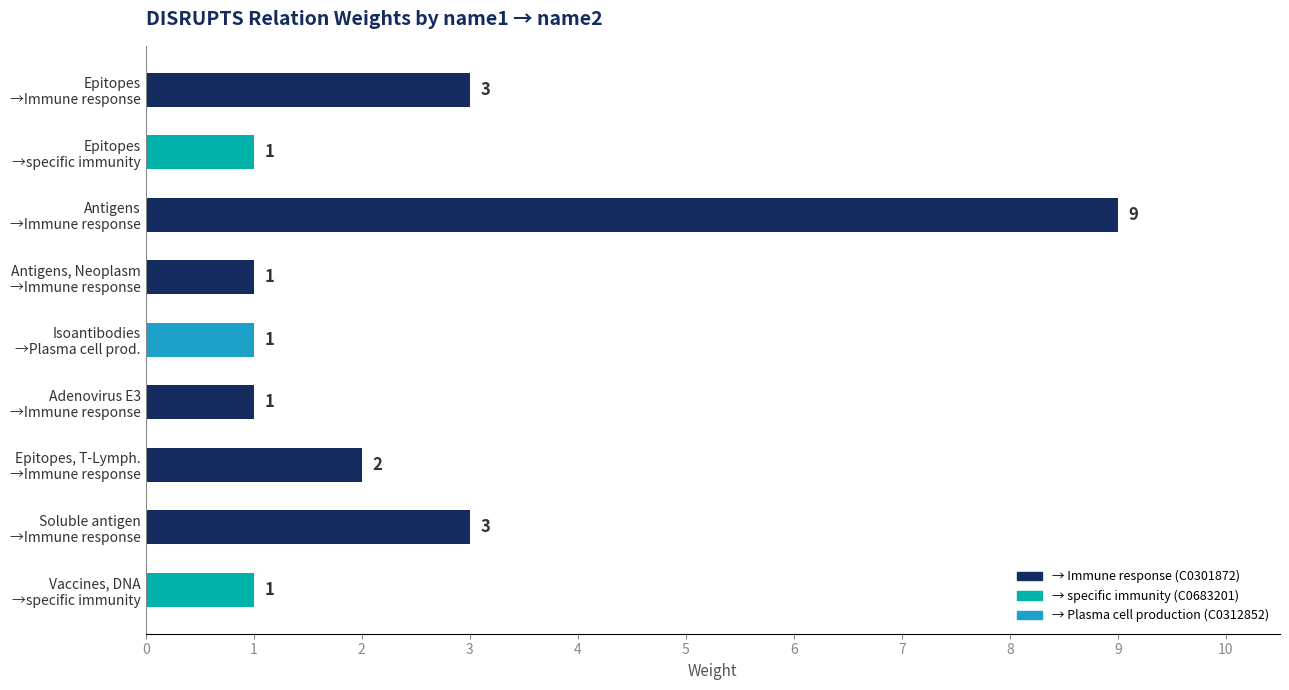

What is the sum of all values?

22